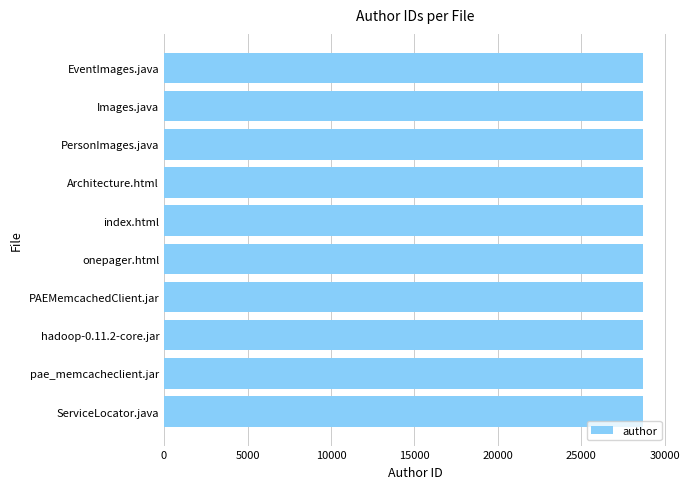

How many values are below 28702?

3